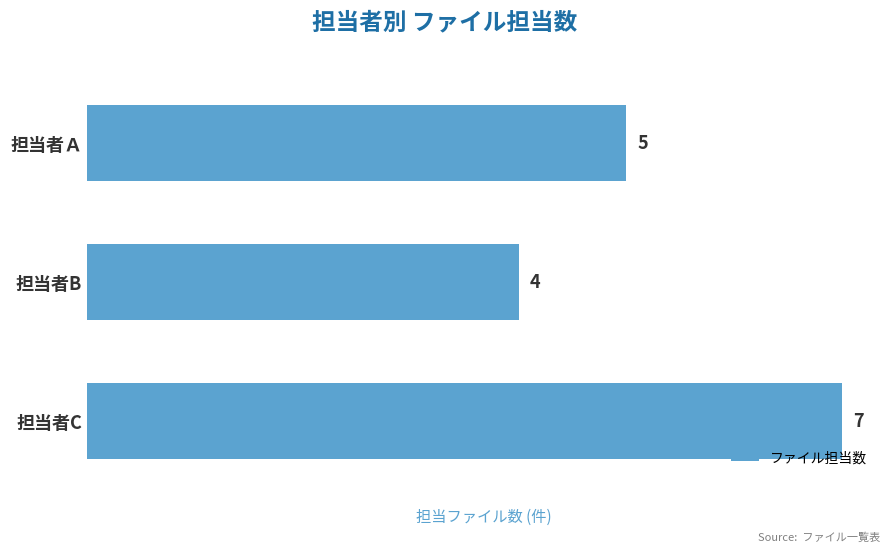

At which category does the chart reach its peak across all series?

担当者C